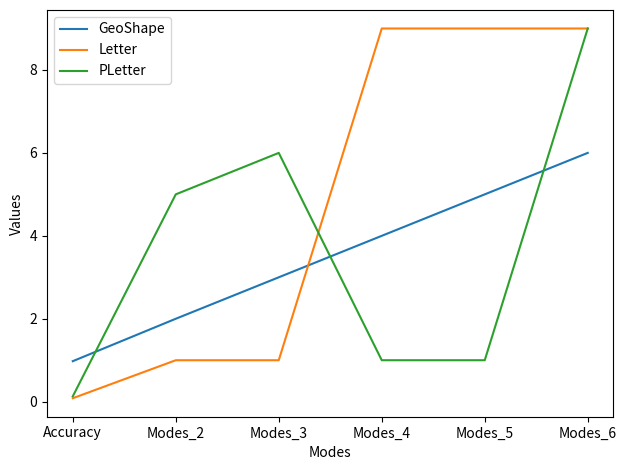

How many times do GeoShape and PLetter cross each other?

3